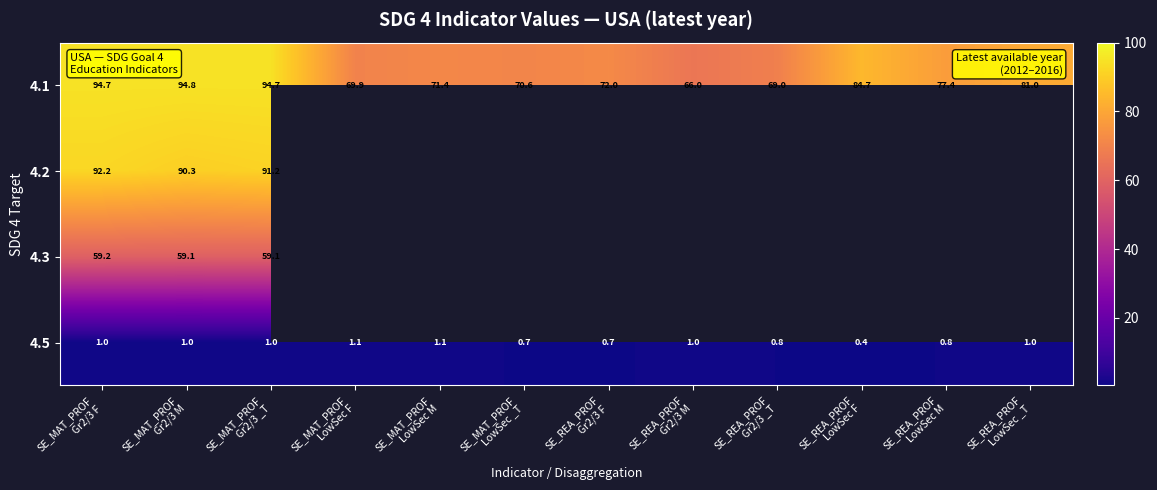

Count the number of data series in this chart.

4